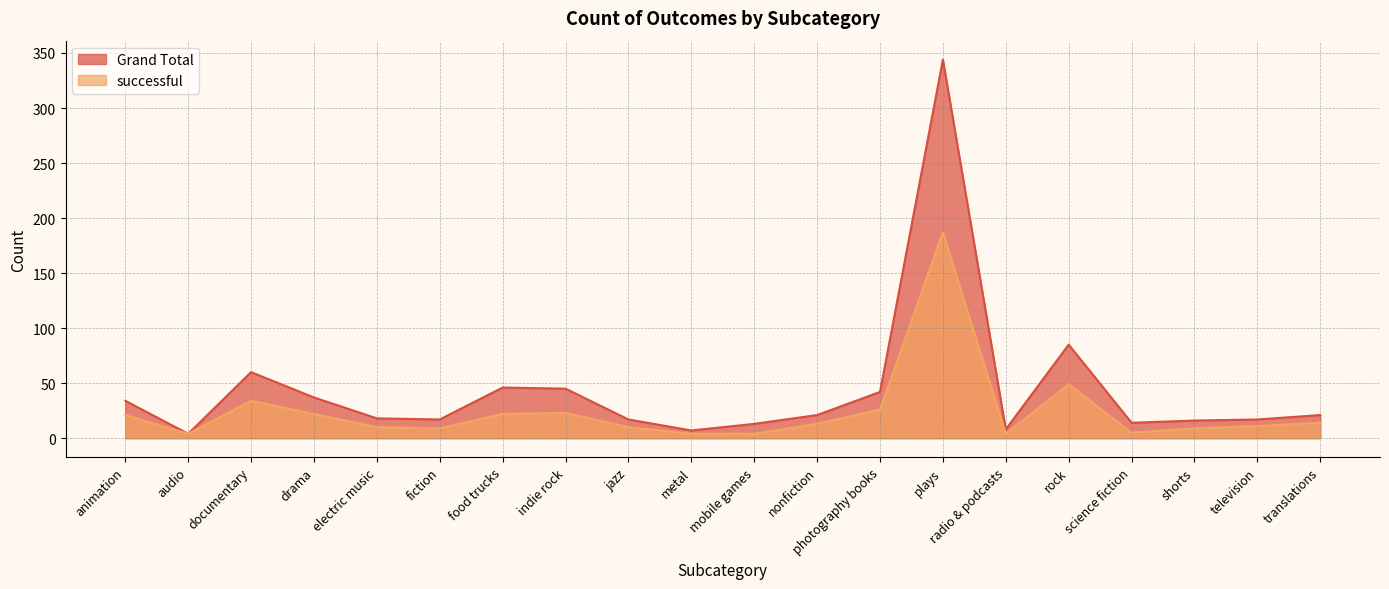

How many lines are shown in the chart?

2